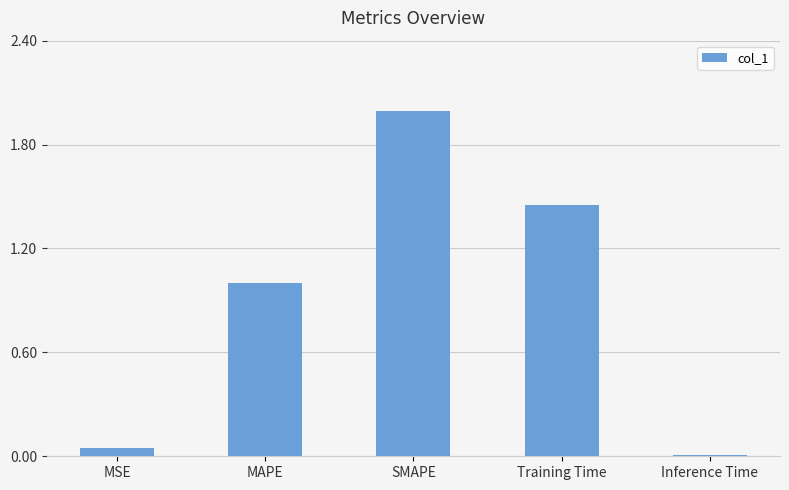

At which category does the chart reach its peak across all series?

SMAPE